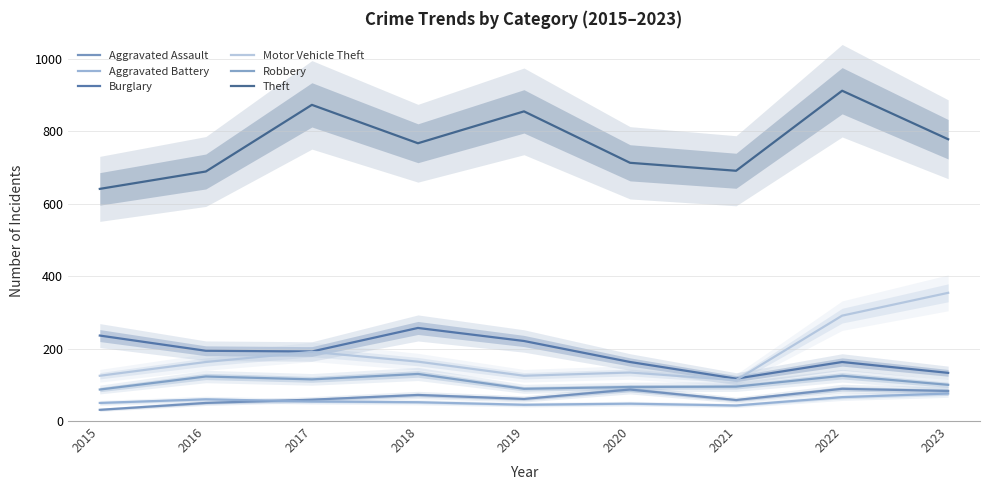

What is the spread (max minus min) of values at 2021?

648